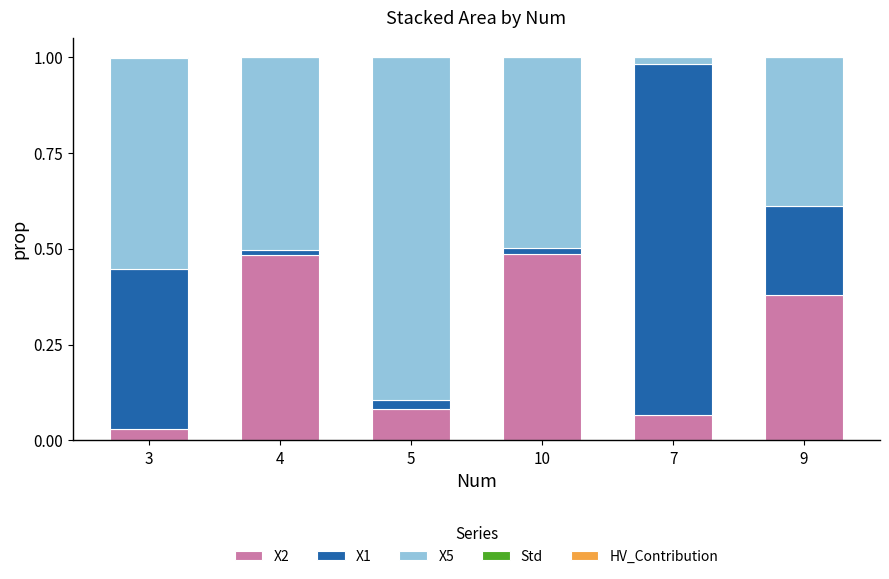

How many data points does each series have?

6